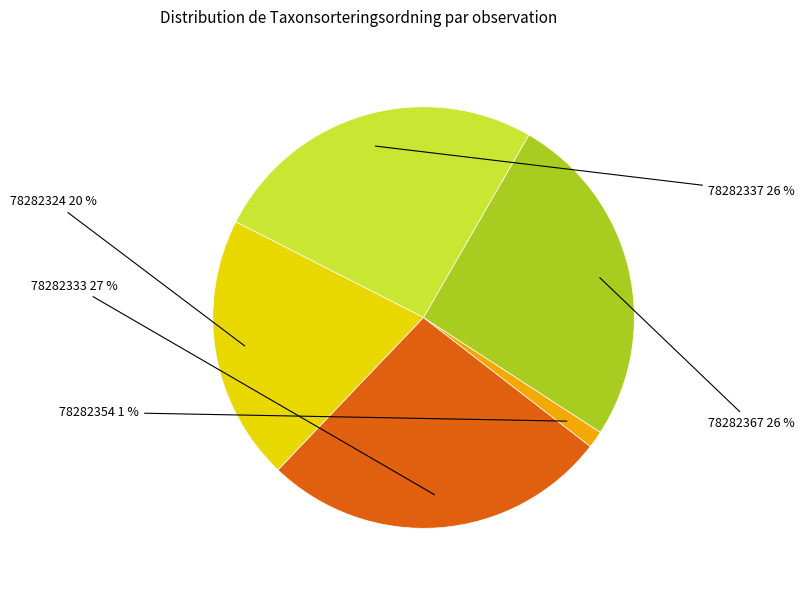

Is 78282354 the majority of the pie?

No